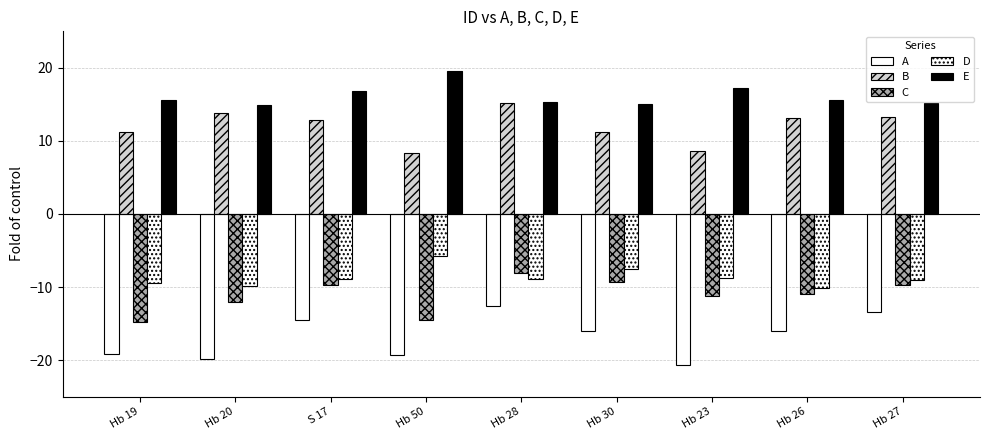

What is the smallest value displayed?

-20.7